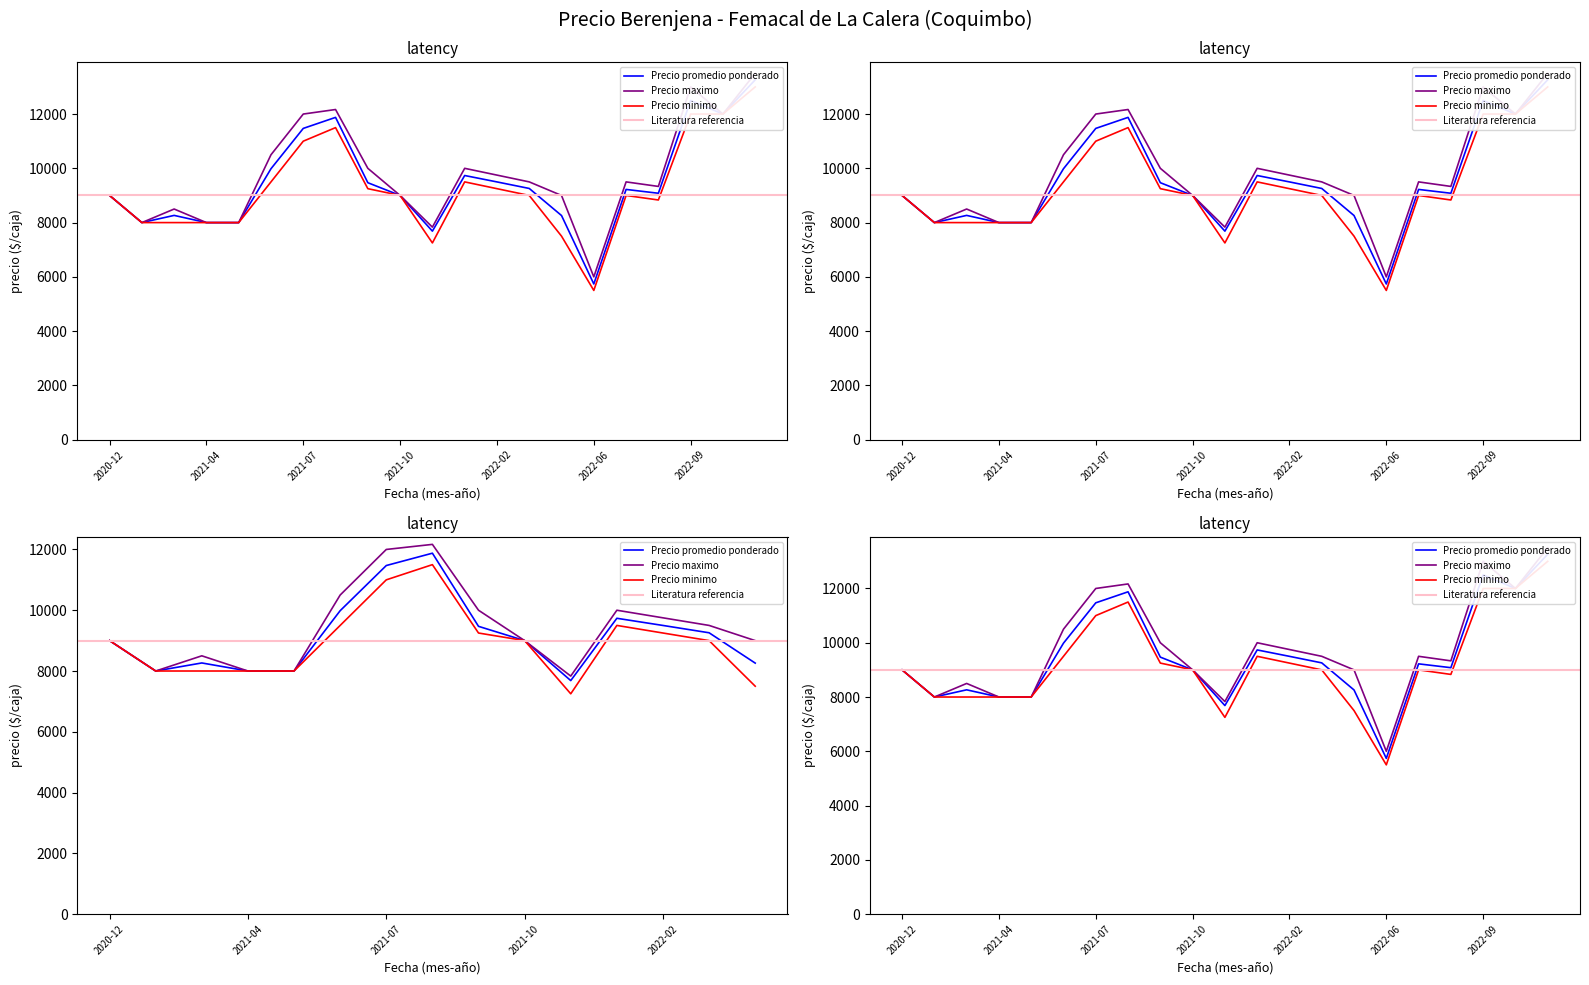

Is the value of Precio maximo at 2021-06 greater than the value of Precio promedio ponderado at 2022-07?

Yes